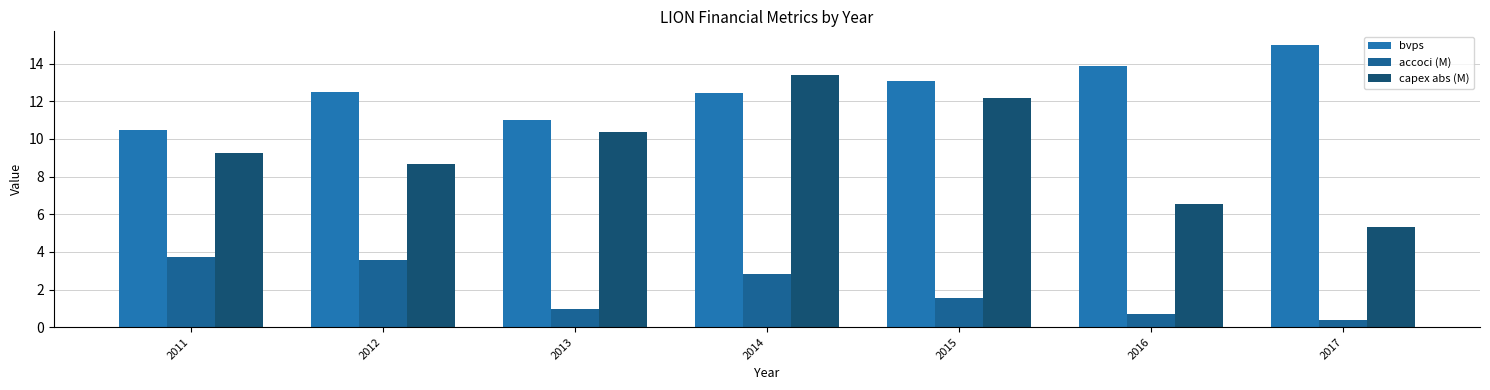

What is the minimum value for bvps?

10.5